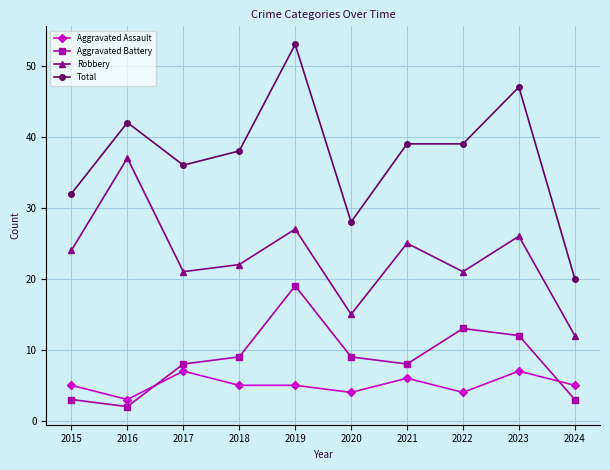

The value of Aggravated Assault at 2020 is 4. True or false?

True